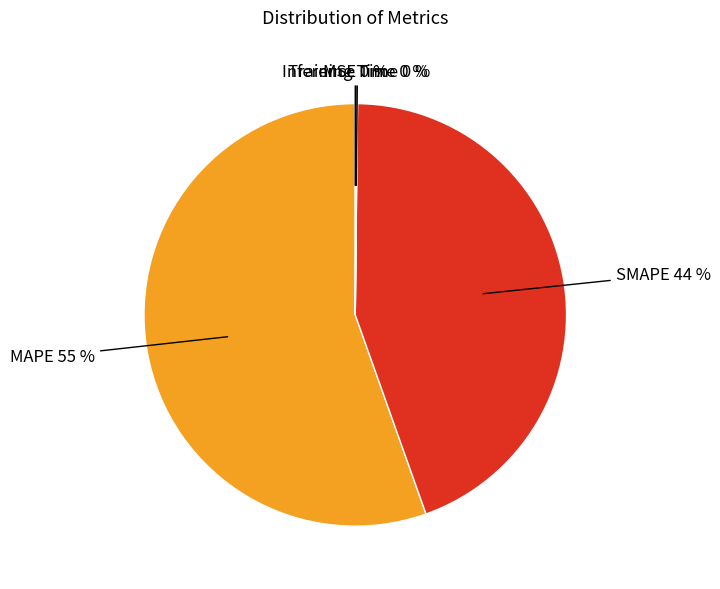

To the nearest percent, what is the average slice percentage?

20%